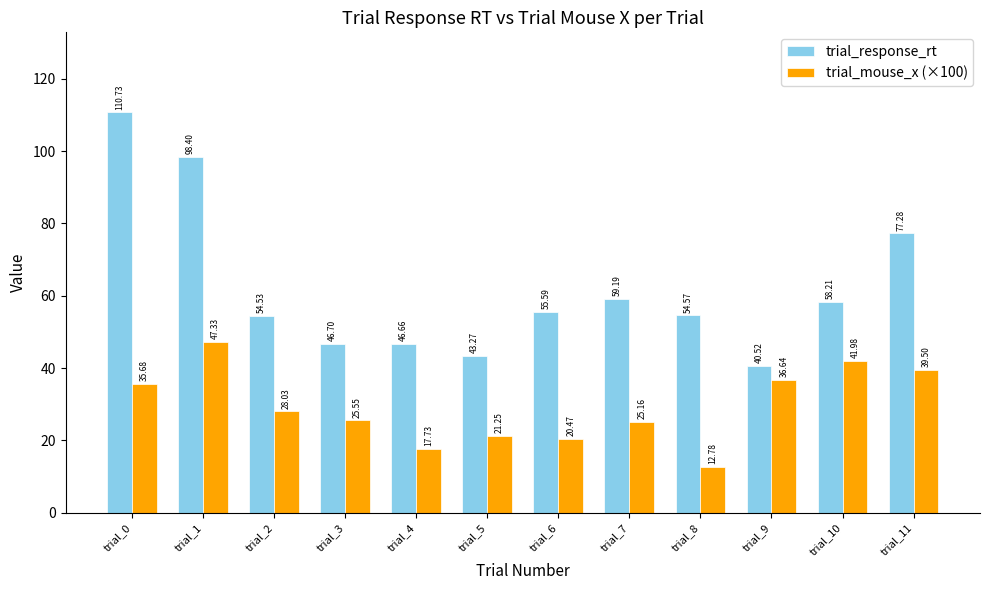

What is the sum of the trial_mouse_x (×100) values at trial_2 and trial_10?

70.0